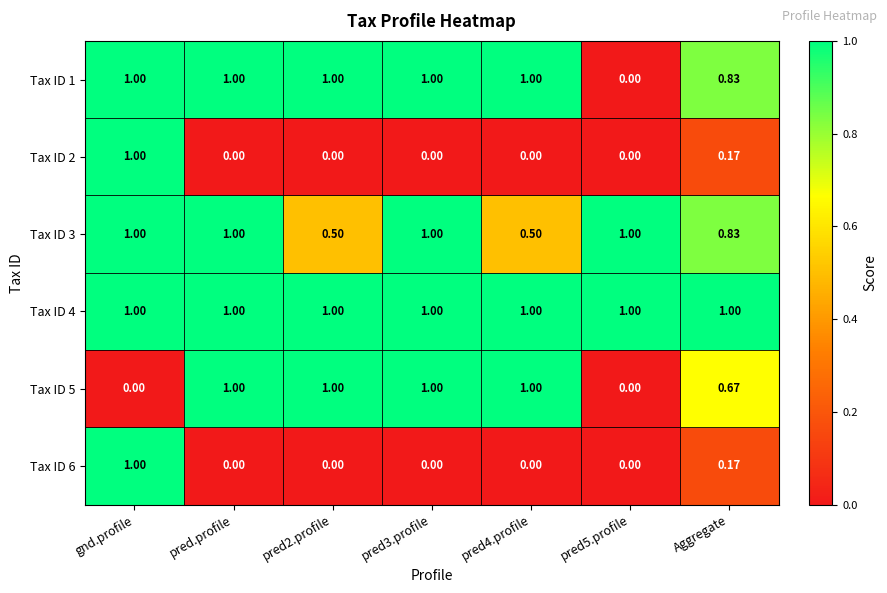

At which category is the sum across all series the highest?

gnd.profile